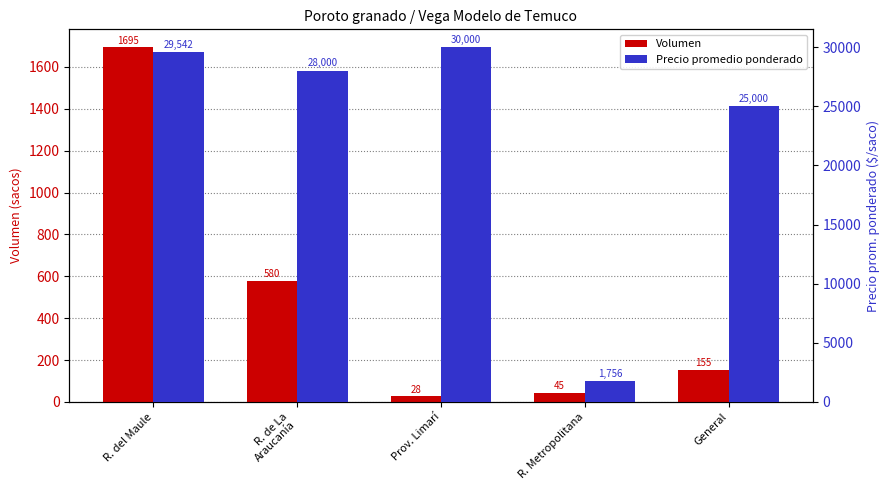

What is the label of the 4th bar from the right?

R. de La
Araucanía